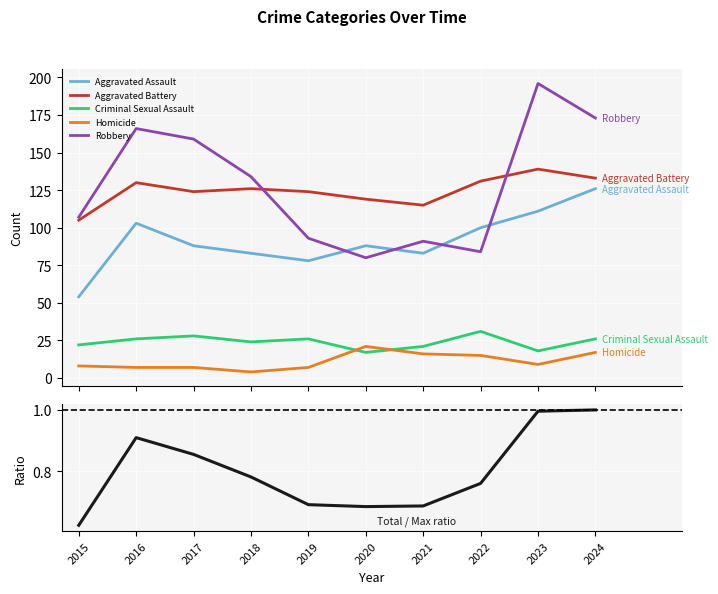

True or false: Homicide and Aggravated Assault cross at least once.

False